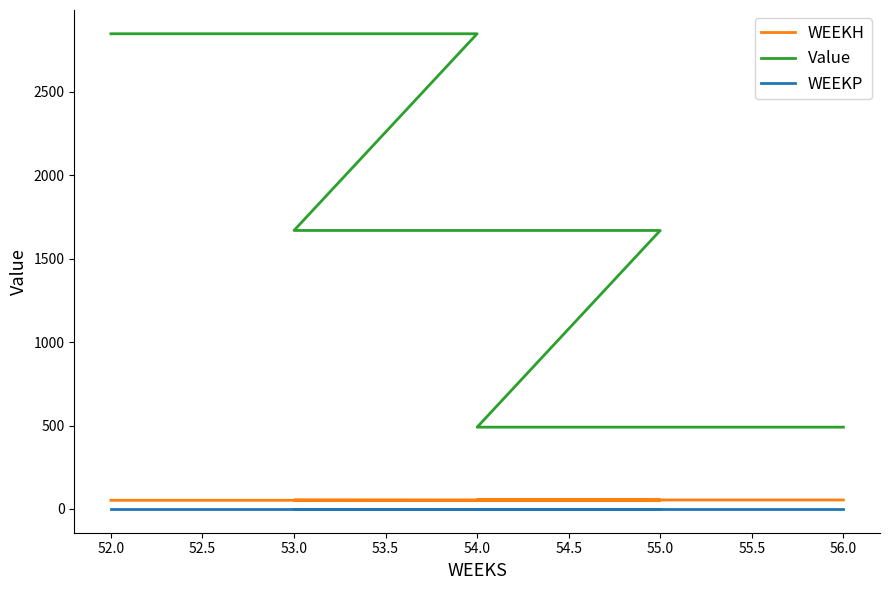

Rank the series by their maximum value, from lowest to highest.

WEEKP, WEEKH, Value